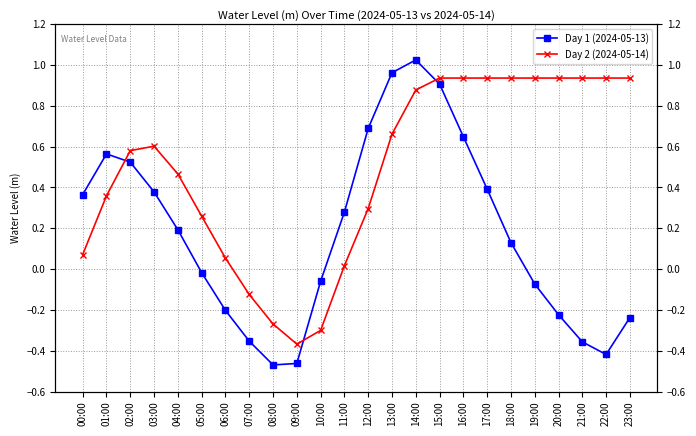

How many distinct data groups are displayed?

2